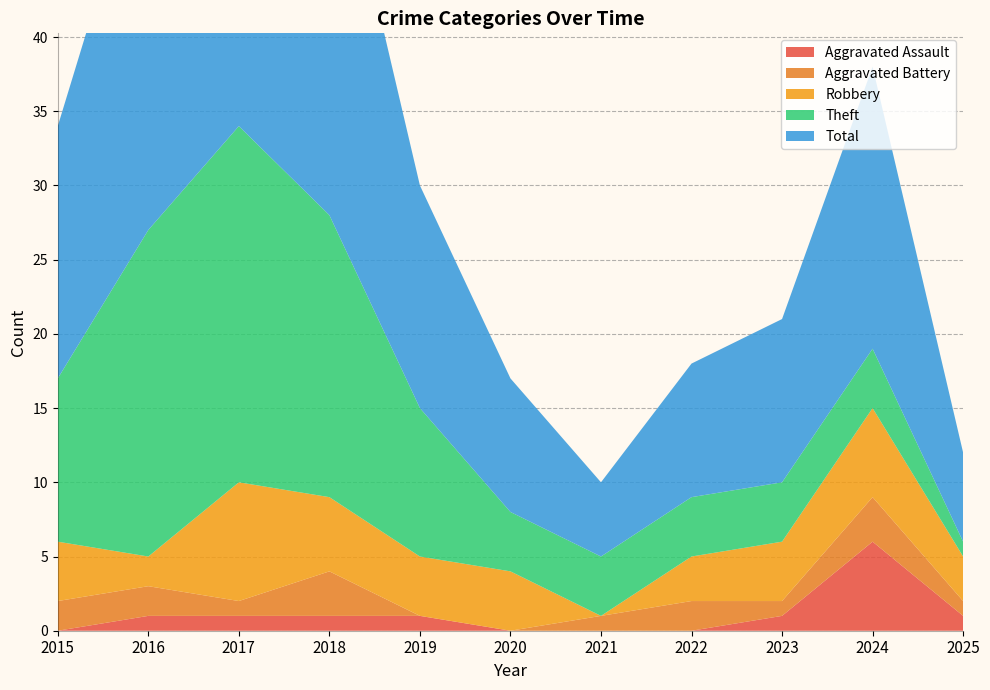

Reading left to right, transcribe all the data shown in this chart.

Aggravated Assault: 2015=0	2016=1	2017=1	2018=1	2019=1	2020=0	2021=0	2022=0	2023=1	2024=6	2025=1
Aggravated Battery: 2015=2	2016=2	2017=1	2018=3	2019=0	2020=0	2021=1	2022=2	2023=1	2024=3	2025=1
Robbery: 2015=4	2016=2	2017=8	2018=5	2019=4	2020=4	2021=0	2022=3	2023=4	2024=6	2025=3
Theft: 2015=11	2016=22	2017=24	2018=19	2019=10	2020=4	2021=4	2022=4	2023=4	2024=4	2025=1
Total: 2015=17	2016=27	2017=35	2018=28	2019=15	2020=9	2021=5	2022=9	2023=11	2024=19	2025=6